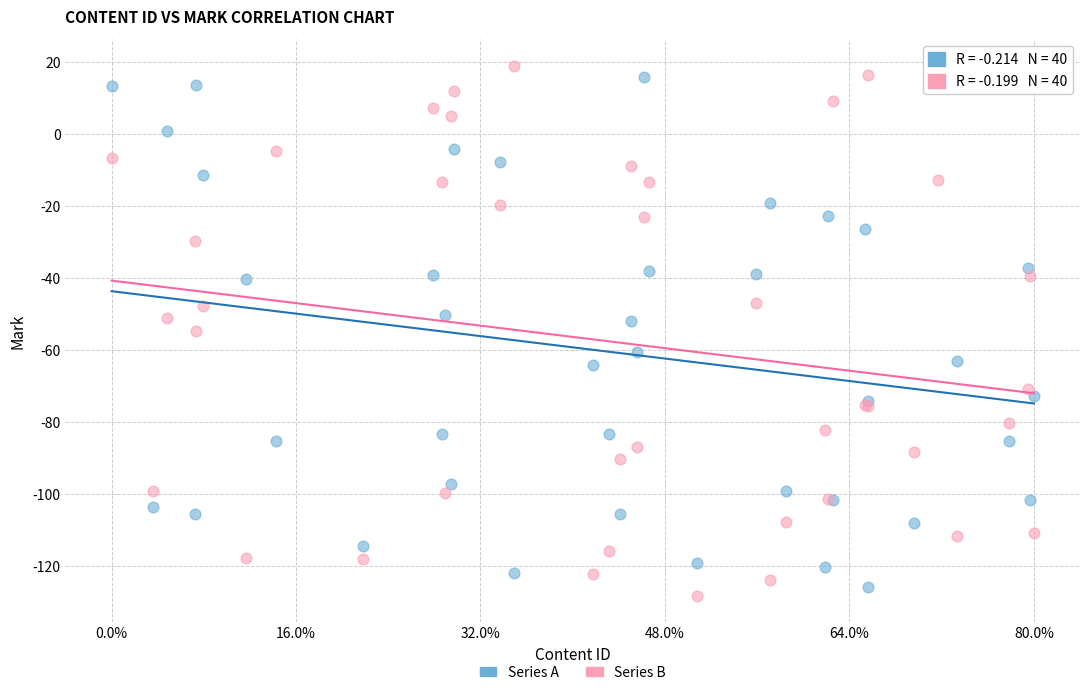

Which series contains the lowest Y value?

Series B